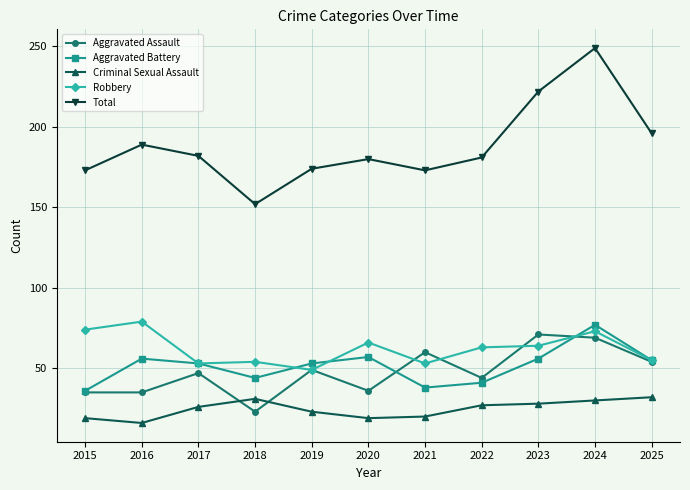

How many data points in Aggravated Assault are less than 47?

5